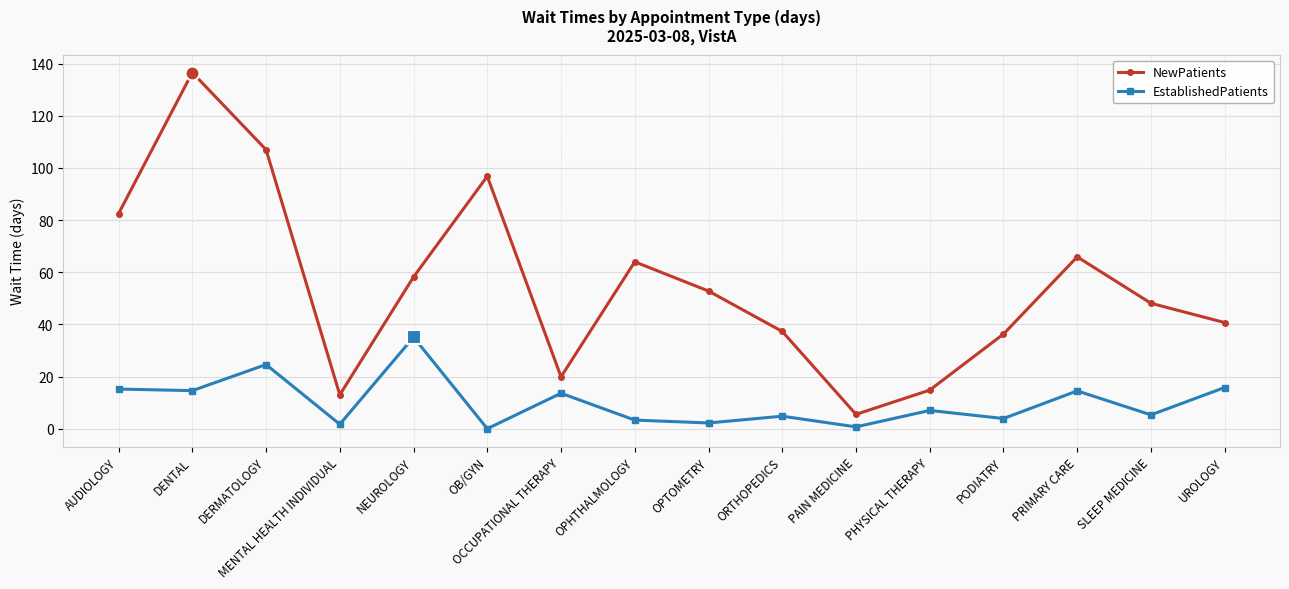

True or false: NewPatients and EstablishedPatients intersect in this chart.

False